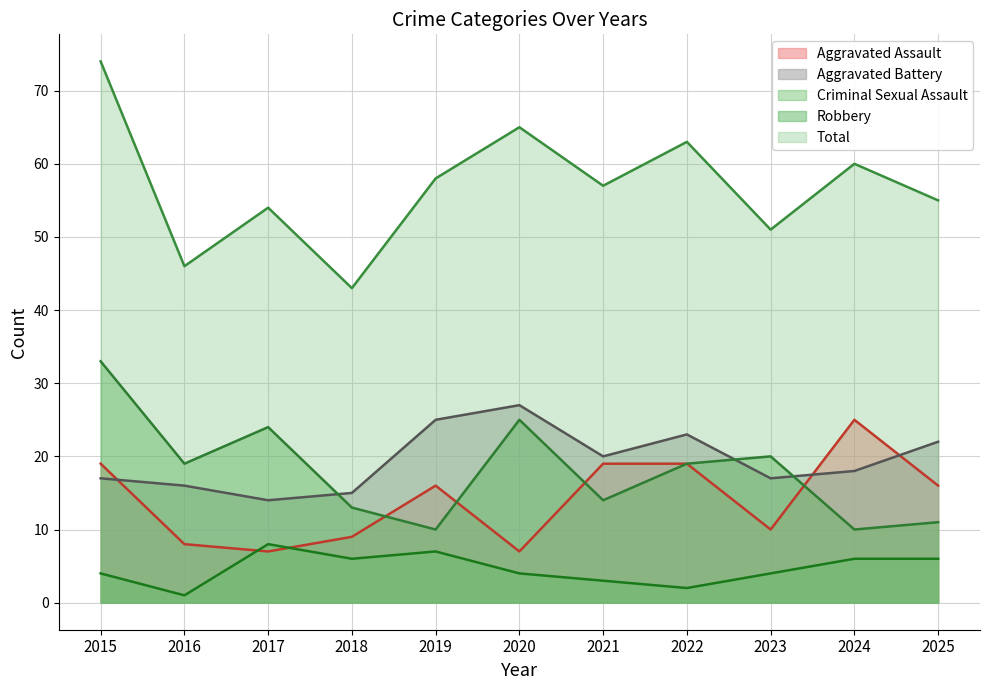

What is the value of the Aggravated Battery point at the 10th from the left?

18